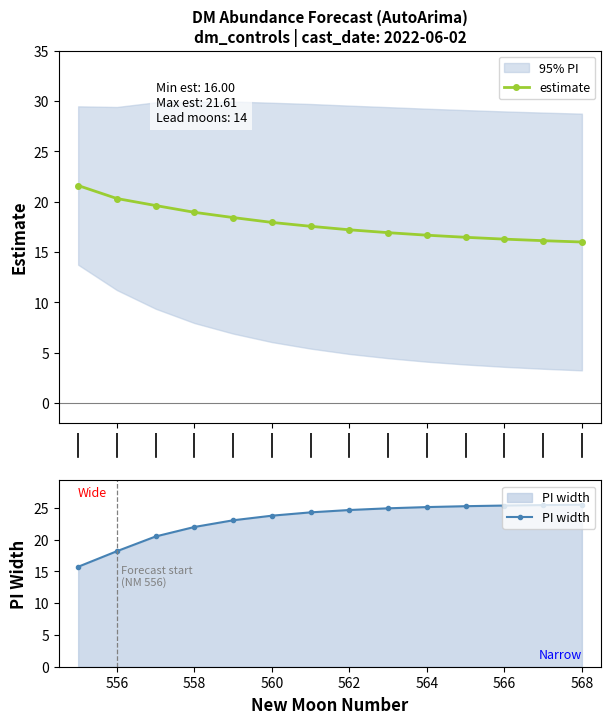

What is the lowest value of the estimate series?

16.0